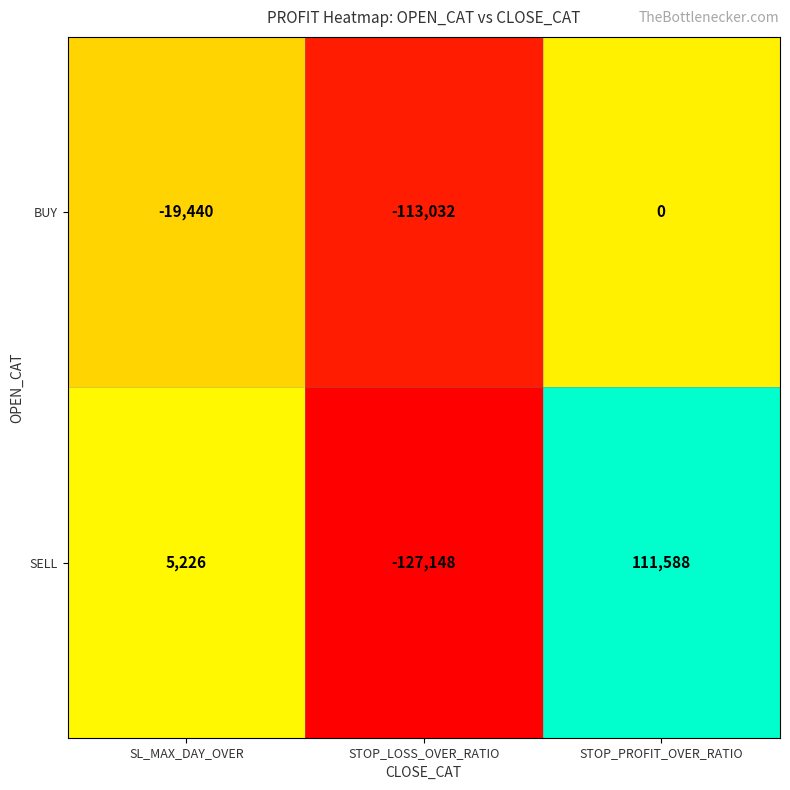

True or false: SELL has a value of 5226 at SL_MAX_DAY_OVER.

True